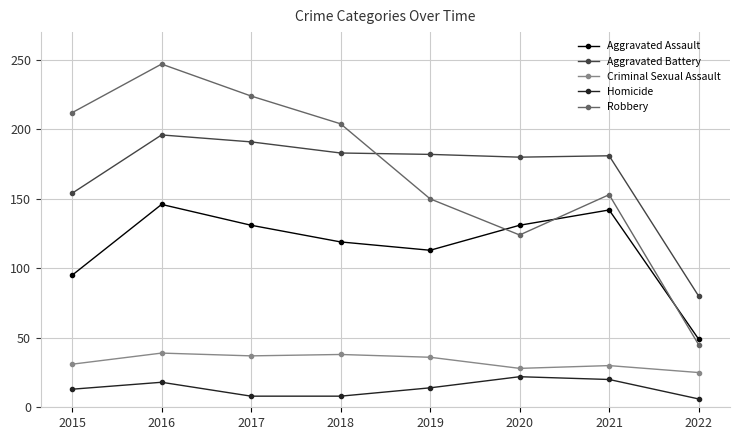

True or false: Homicide has more than 2 points higher than both neighbors.

False